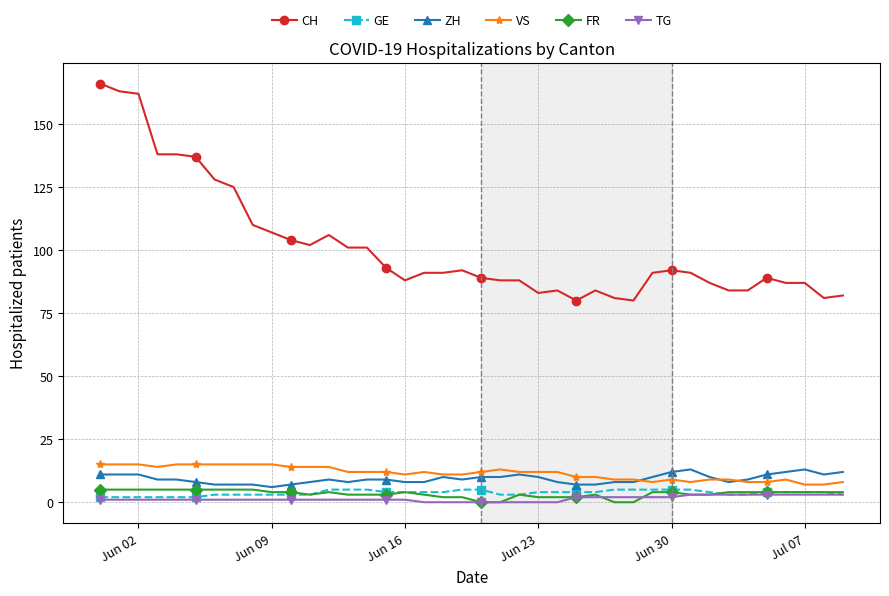

True or false: FR has more than 0 interior local peaks.

True